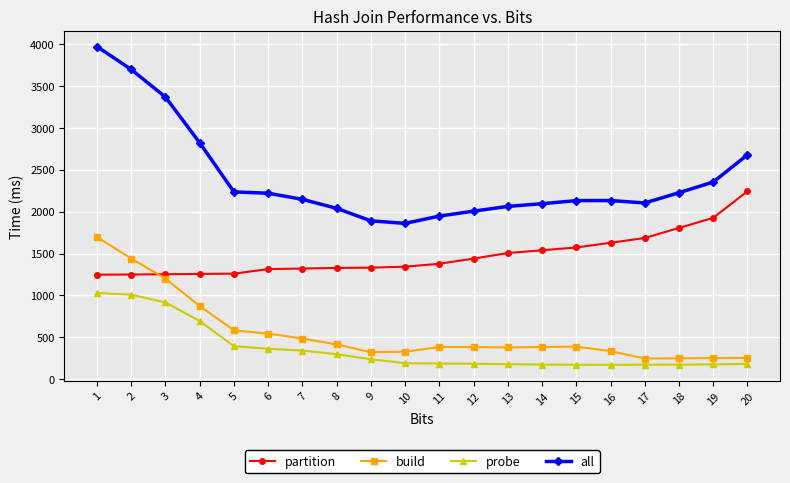

How many lines are shown in the chart?

4